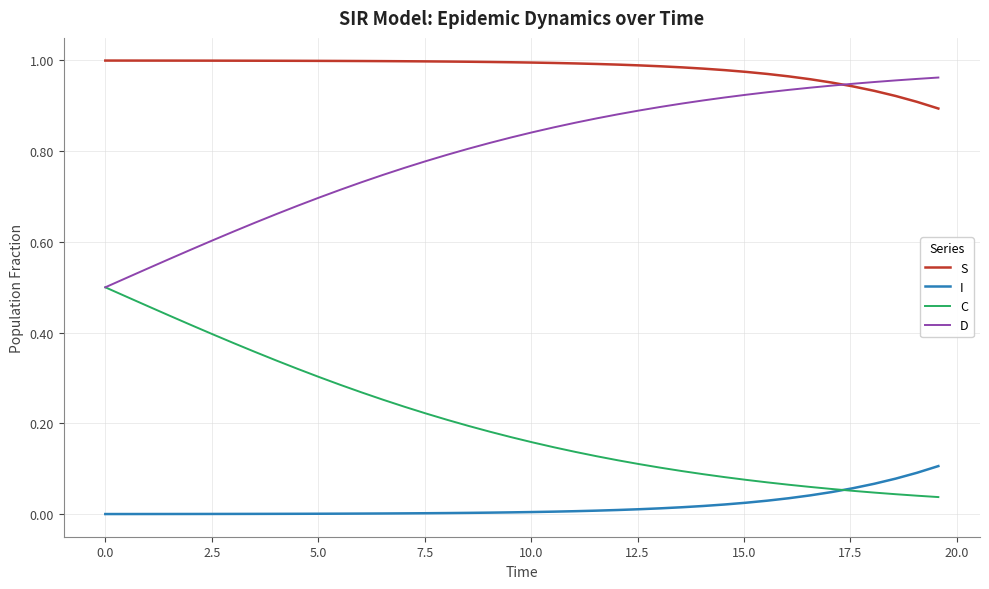

True or false: I and D intersect in this chart.

False